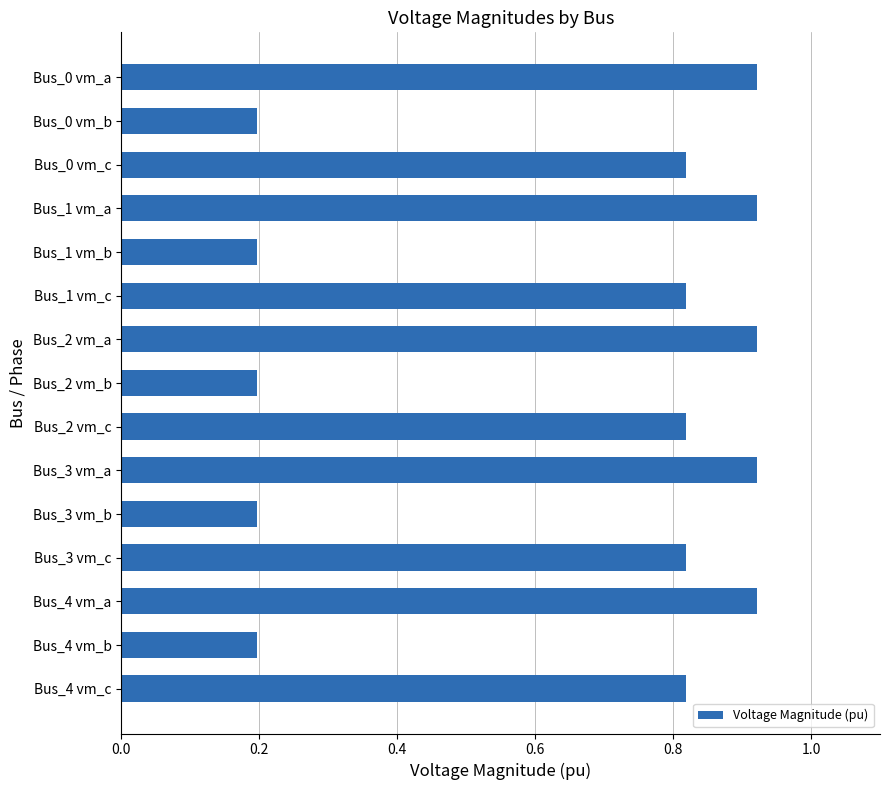

What position from the bottom is Bus_0 vm_b?

14